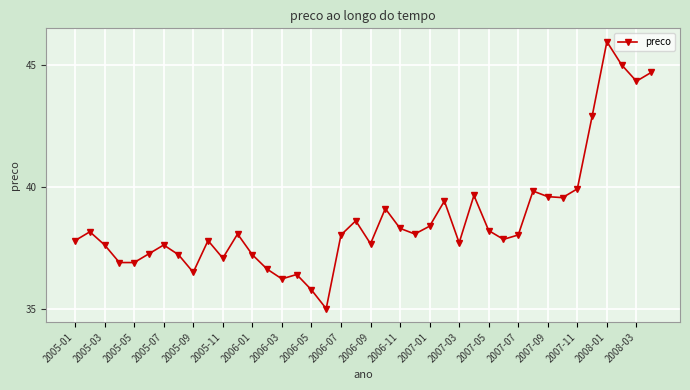

What is the difference between the second highest and minimum values?

10.0